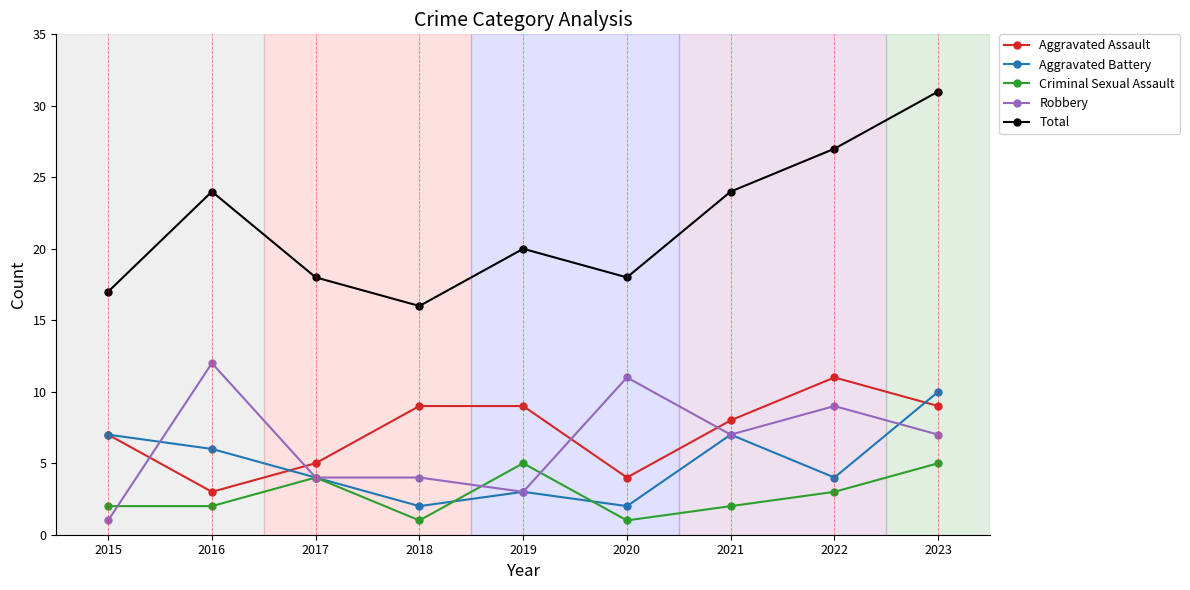

Reading left to right, transcribe all the data shown in this chart.

Aggravated Assault: 7	3	5	9	9	4	8	11	9
Aggravated Battery: 7	6	4	2	3	2	7	4	10
Criminal Sexual Assault: 2	2	4	1	5	1	2	3	5
Robbery: 1	12	4	4	3	11	7	9	7
Total: 17	24	18	16	20	18	24	27	31